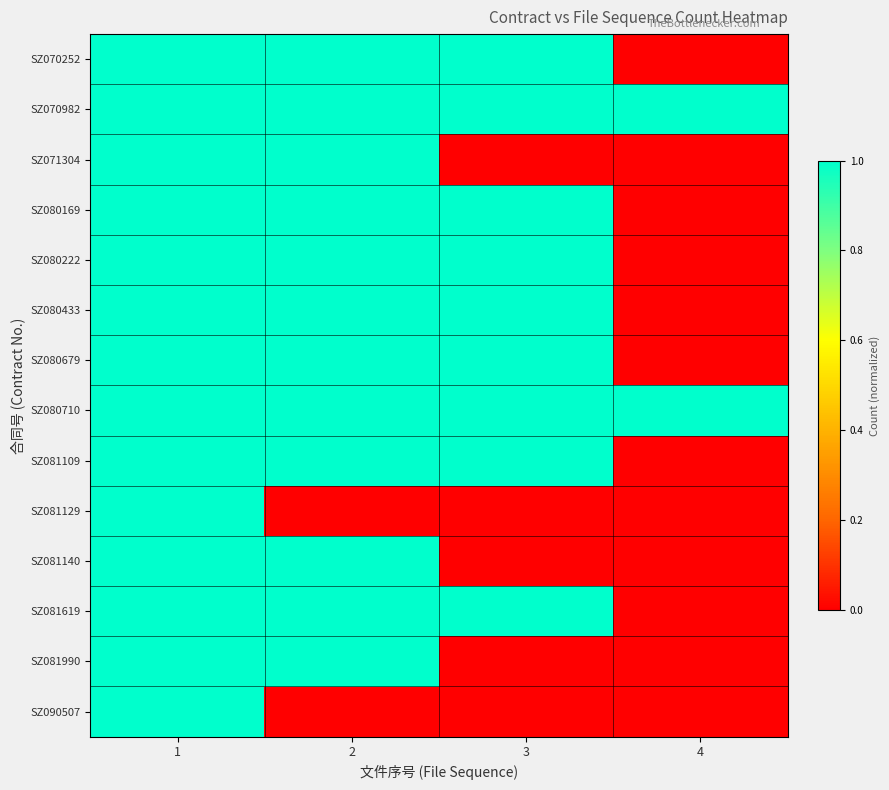

How many distinct data groups are displayed?

14